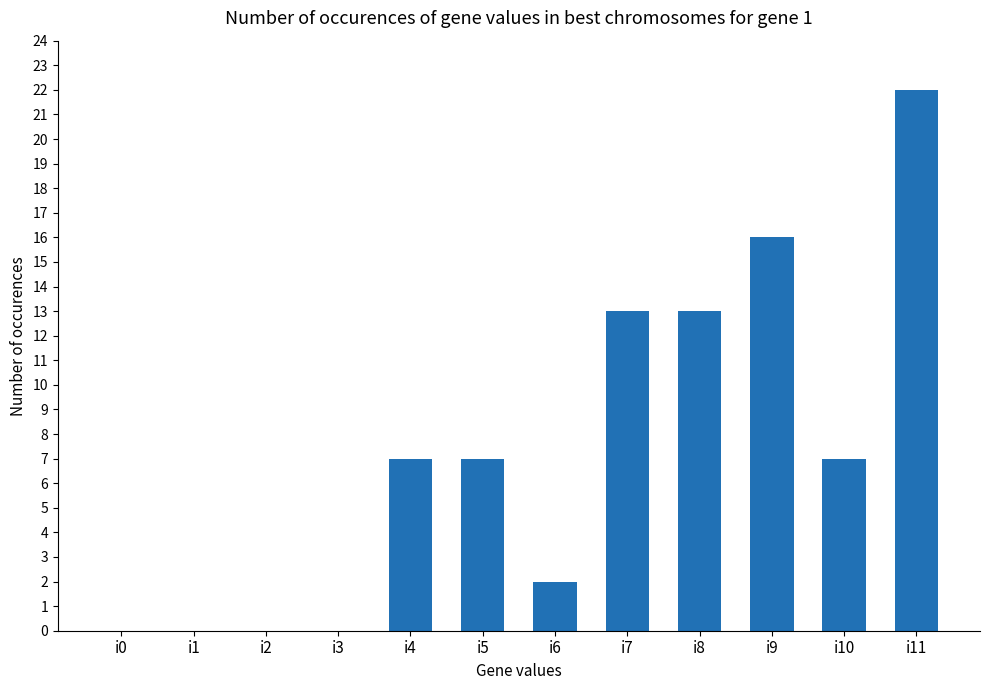

What is the sum of the values at i3 and i7?

13